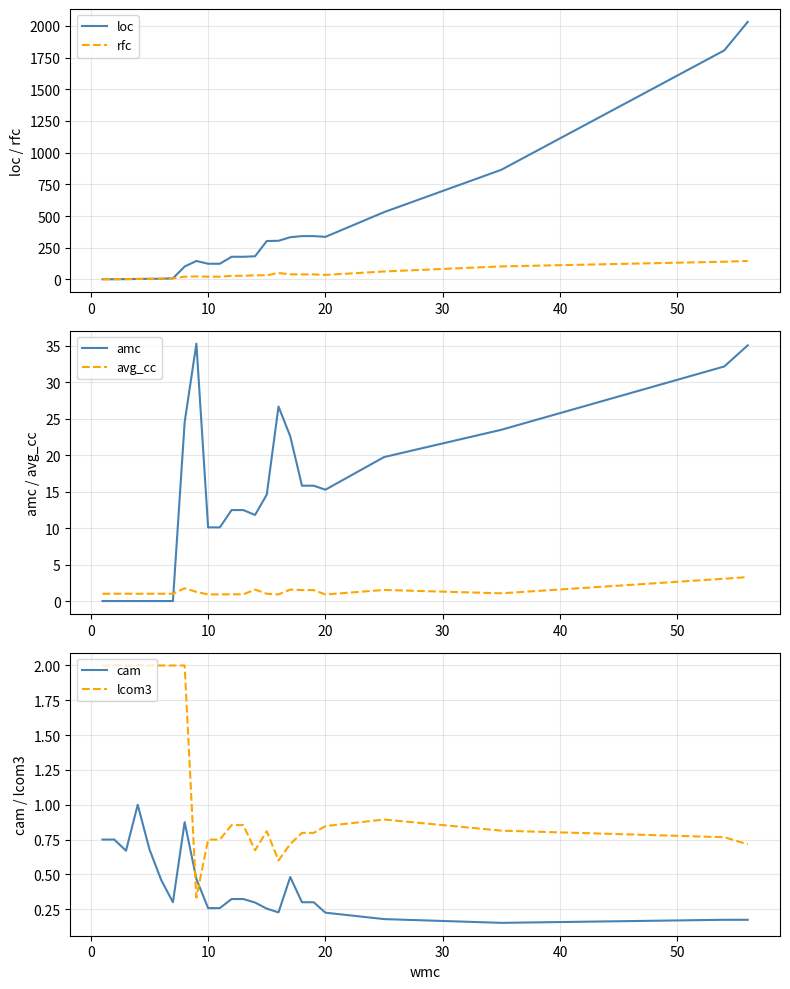

True or false: loc and cam intersect in this chart.

False